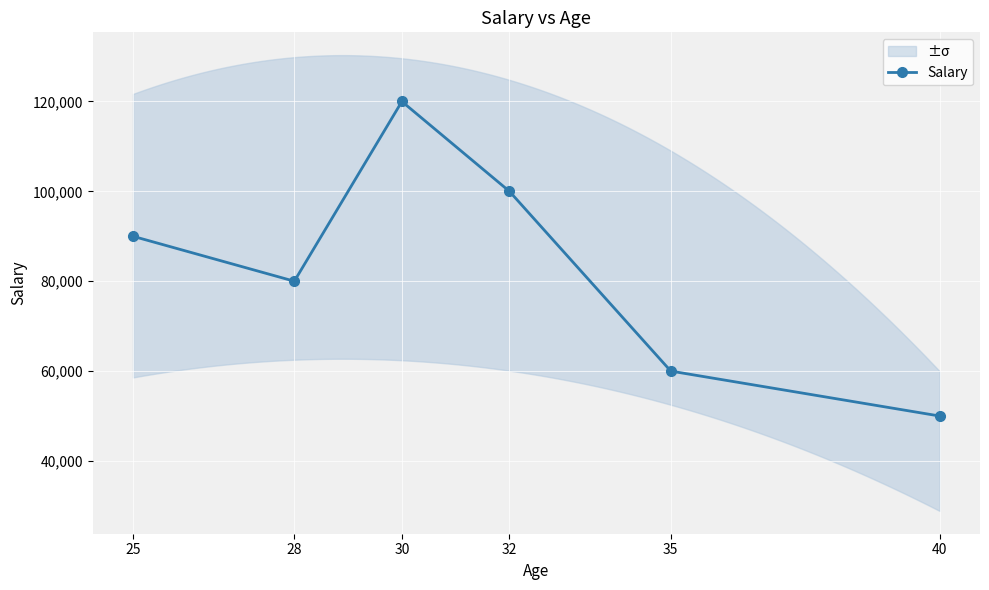

What is the sum of the values at 30 and 28?

200000